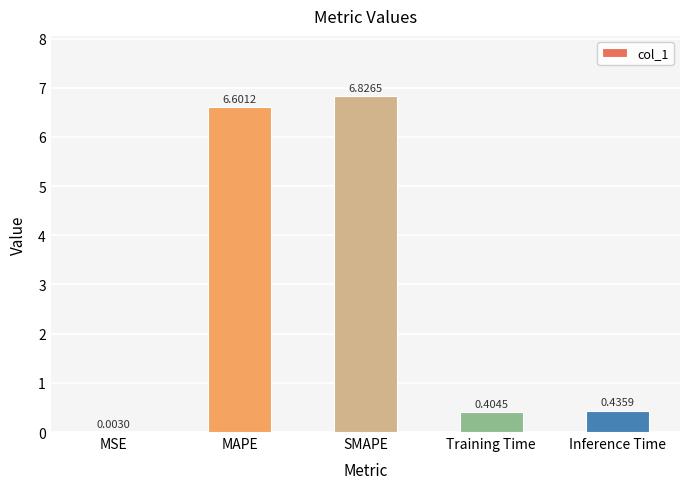

Which has a higher value, SMAPE or MAPE?

SMAPE